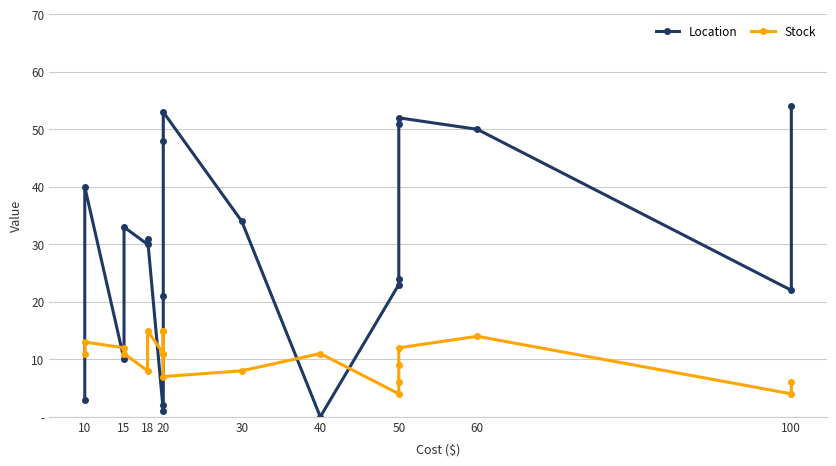

How many times do Stock and Location cross each other?

7